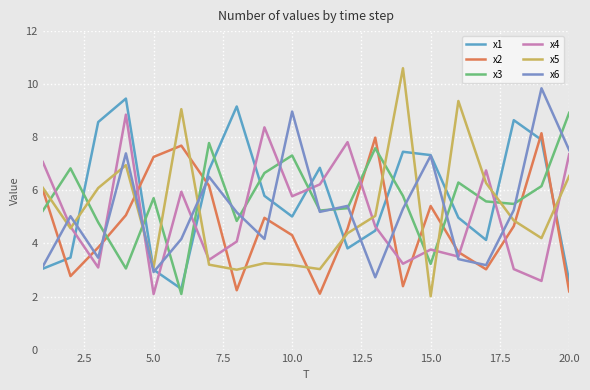

In x5, how many points are higher than both neighbors (excluding endpoints)?

5